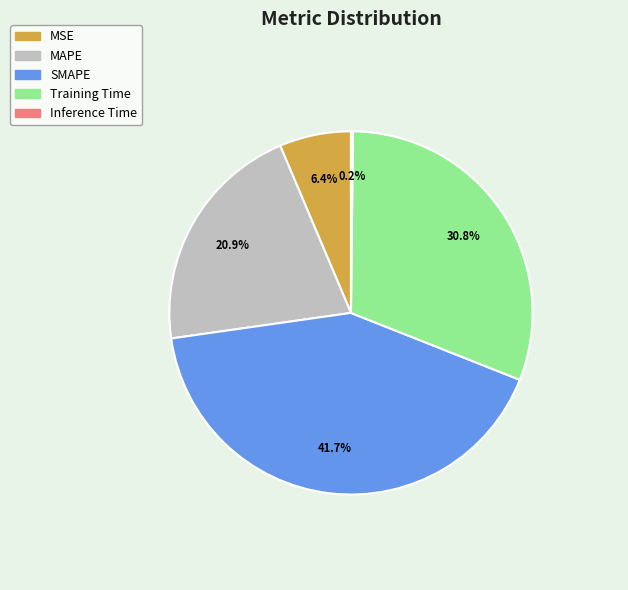

Does any single category account for the majority?

No